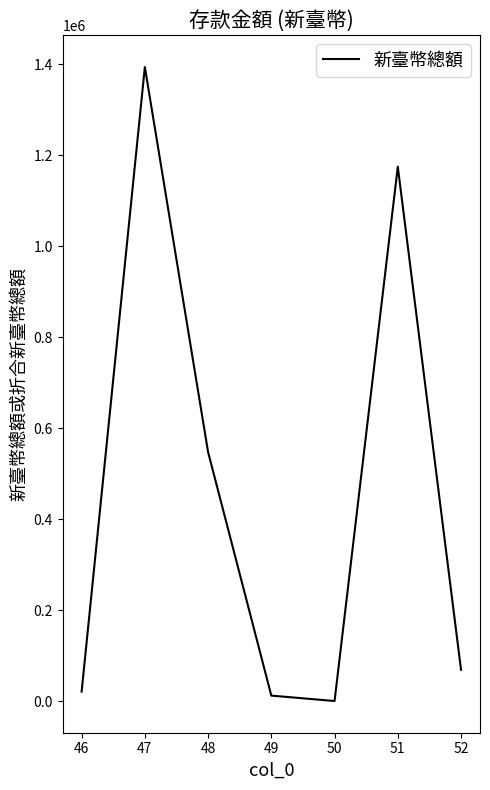

How many categories are shown in the chart?

7